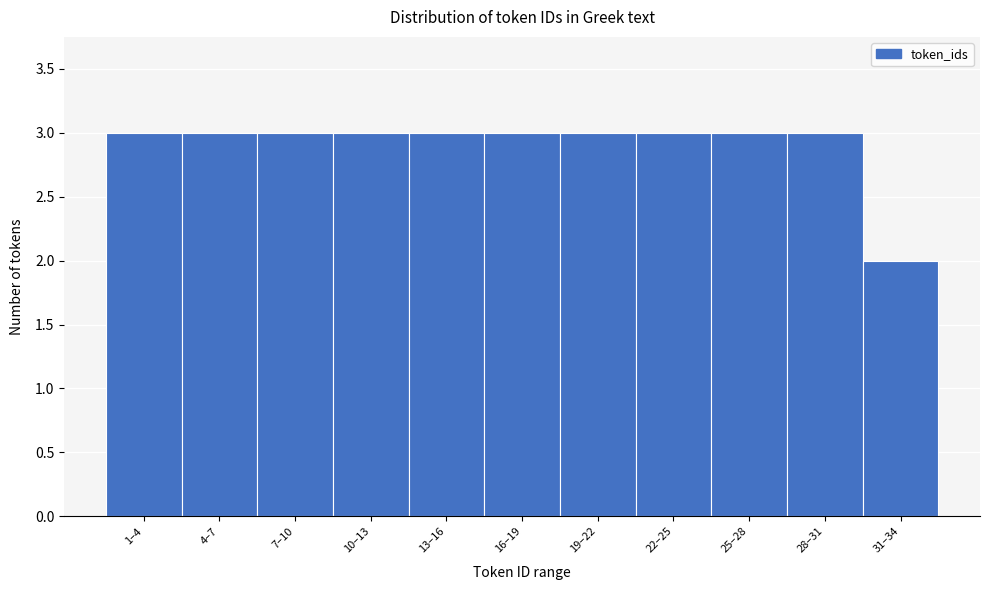

Reading right to left, what are all the values shown in this chart?

2	3	3	3	3	3	3	3	3	3	3